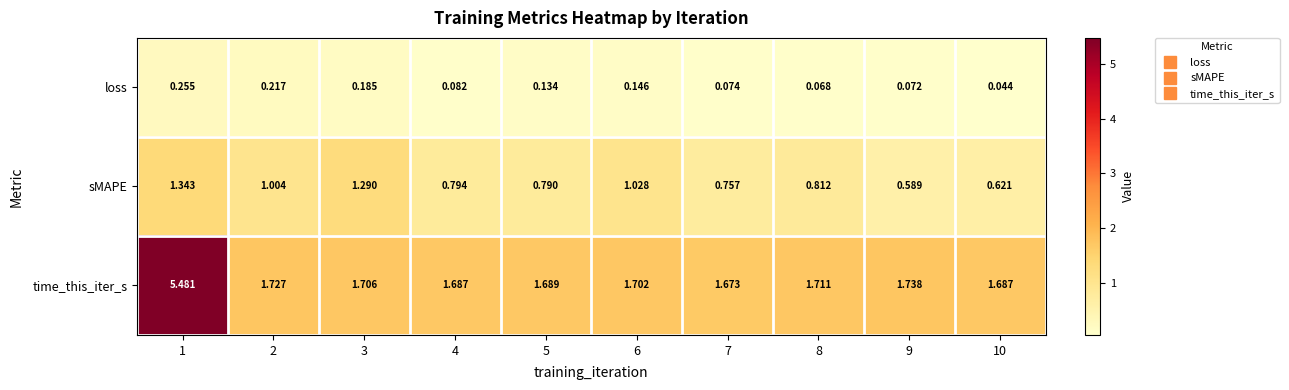

Which series has the largest range (max minus min)?

time_this_iter_s